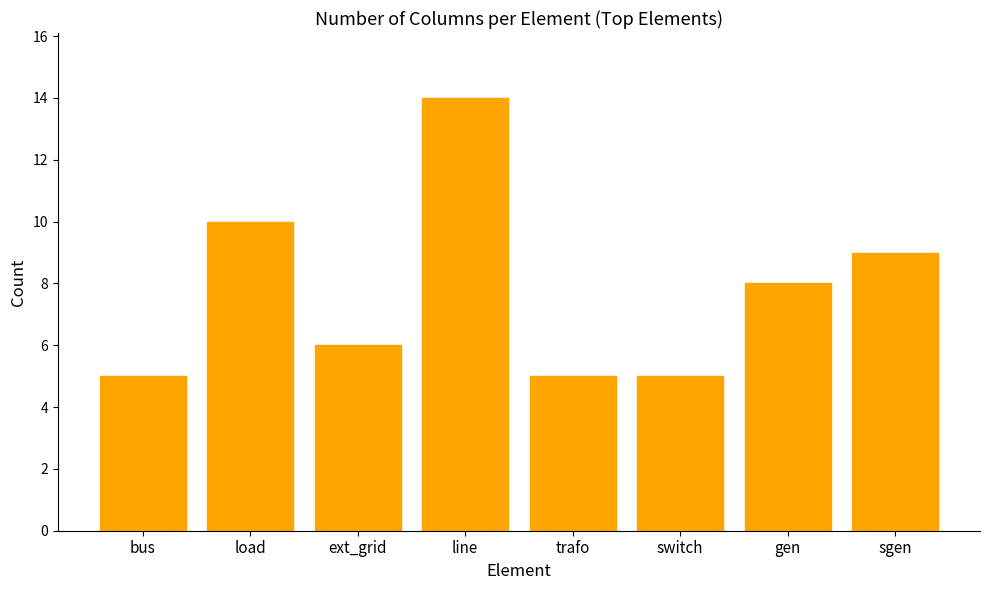

What is the change in value from line to gen?

-6